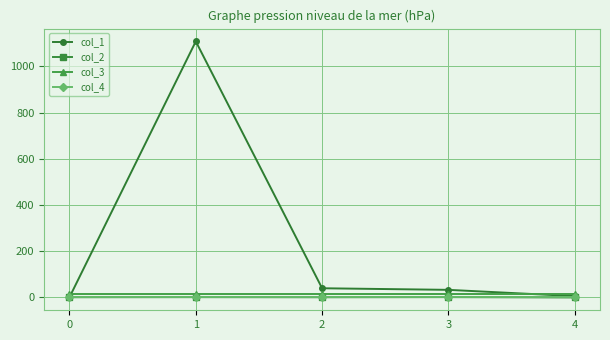

The value of col_2 at 1 is 0.3. True or false?

True